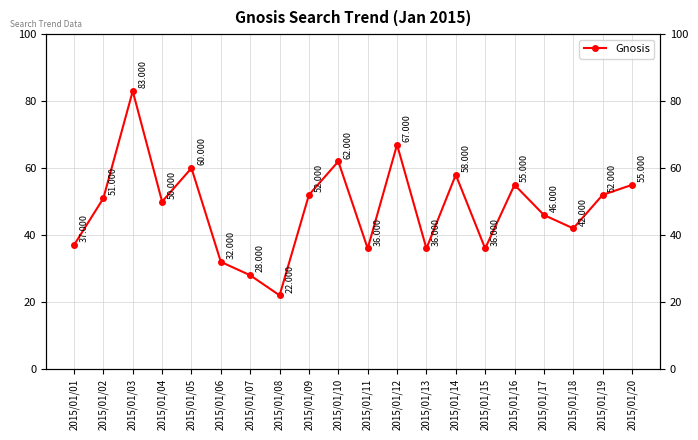

What is the change in value from 2015/01/11 to 2015/01/12?

+31